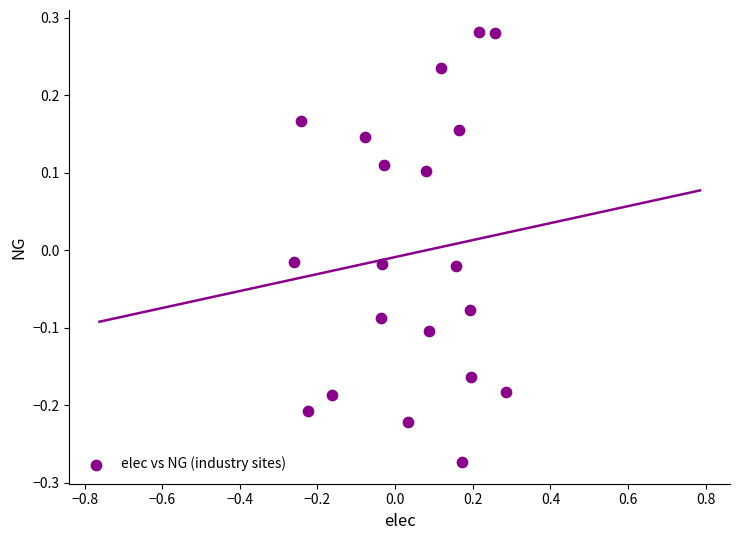

What is the range of X values (max minus min)?

0.5